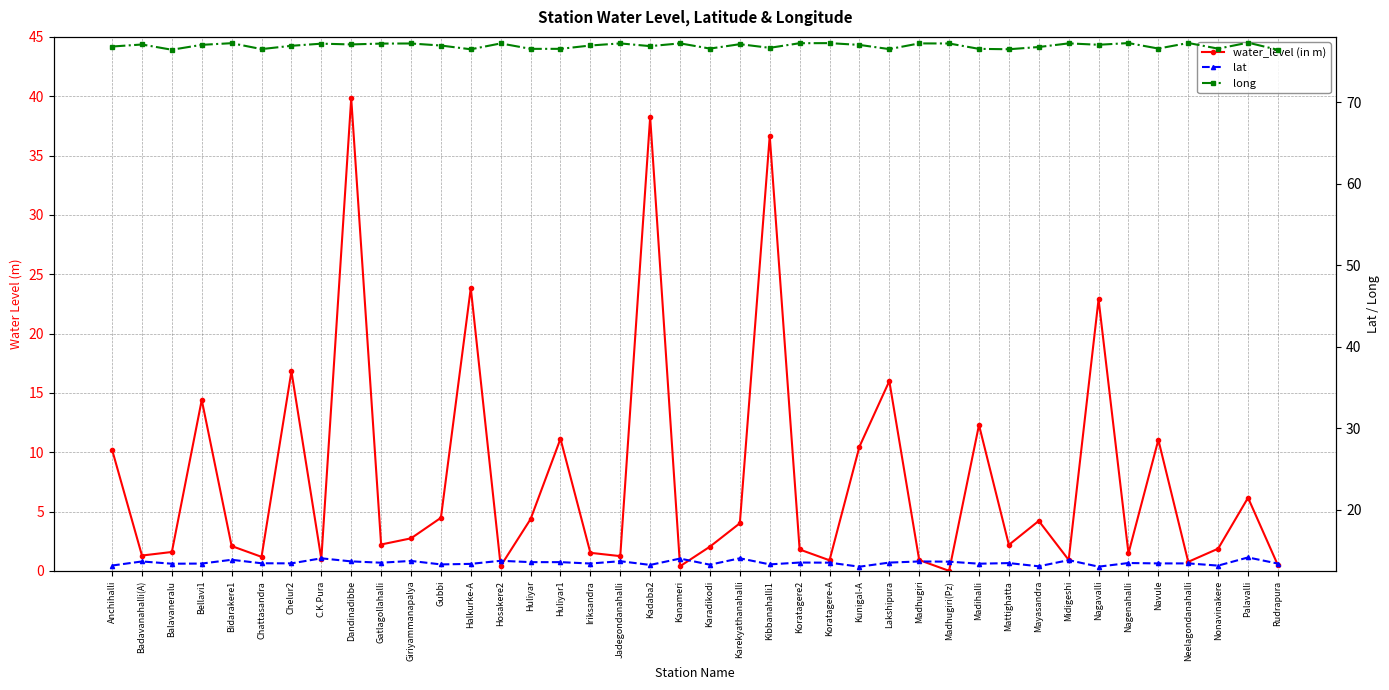

How many interior local peaks does the water_level (in m) series have?

13